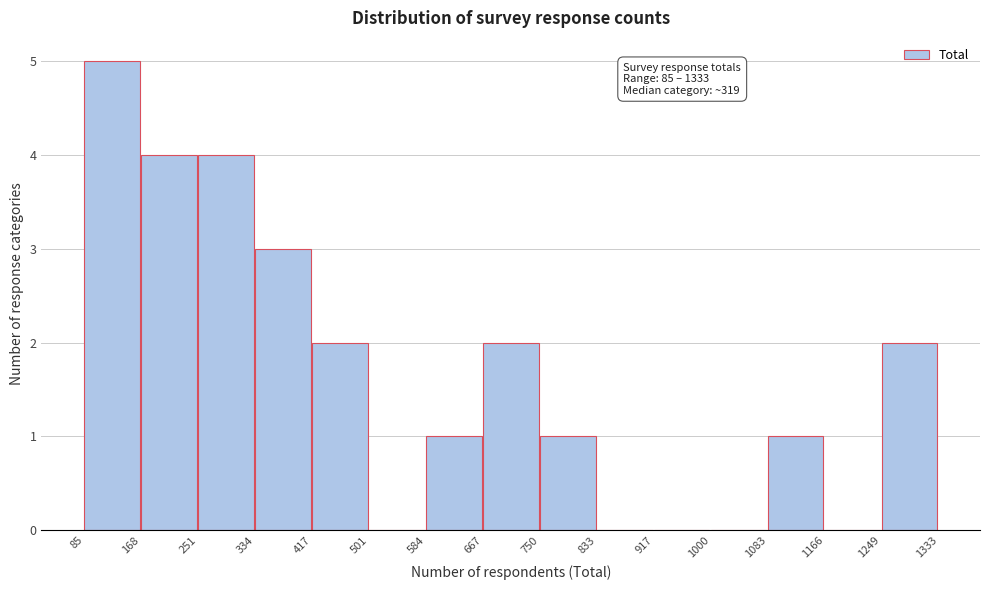

Over which range of the x-axis is the bar tallest?

85 to 168